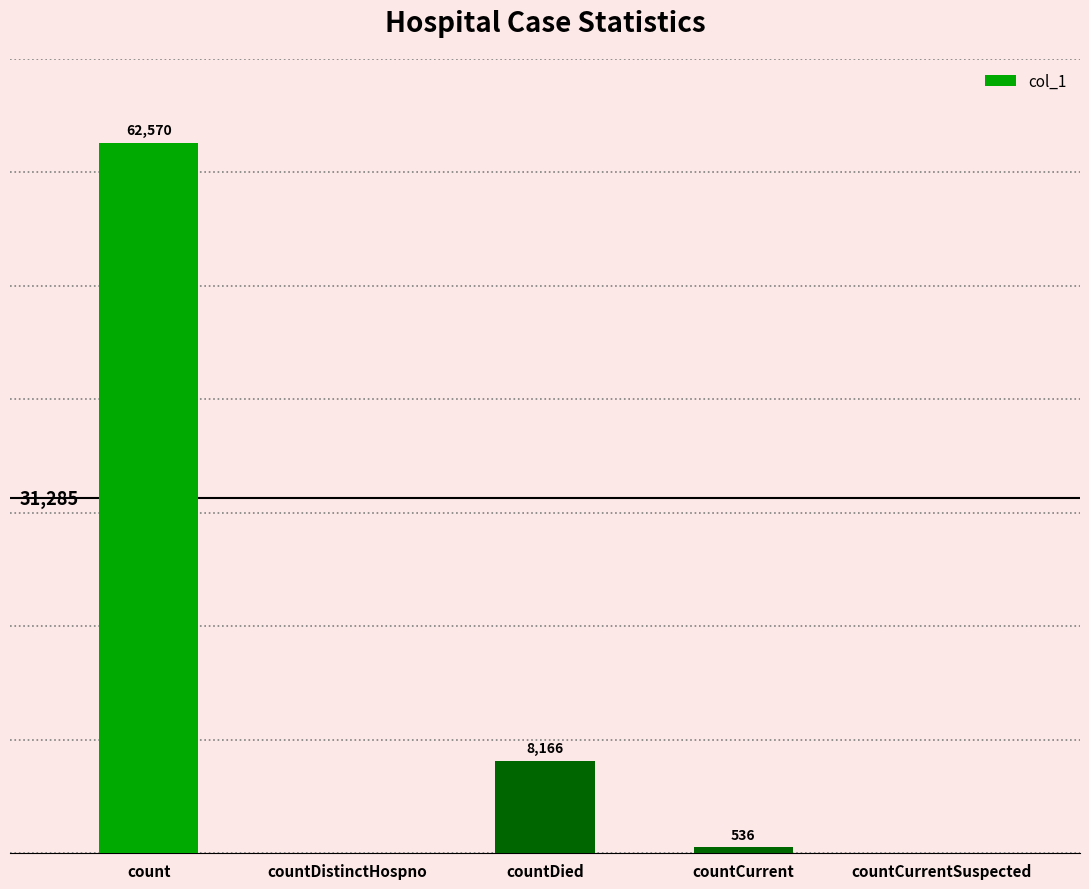

Which has a higher value, countDistinctHospno or countCurrent?

countCurrent